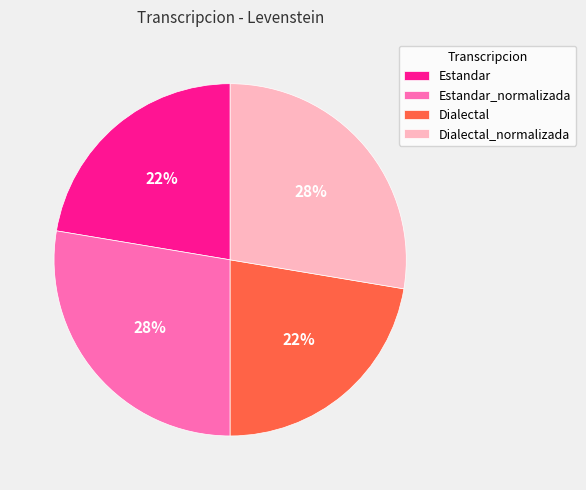

To the nearest percent, what percentage of the pie is Estandar_normalizada?

28%